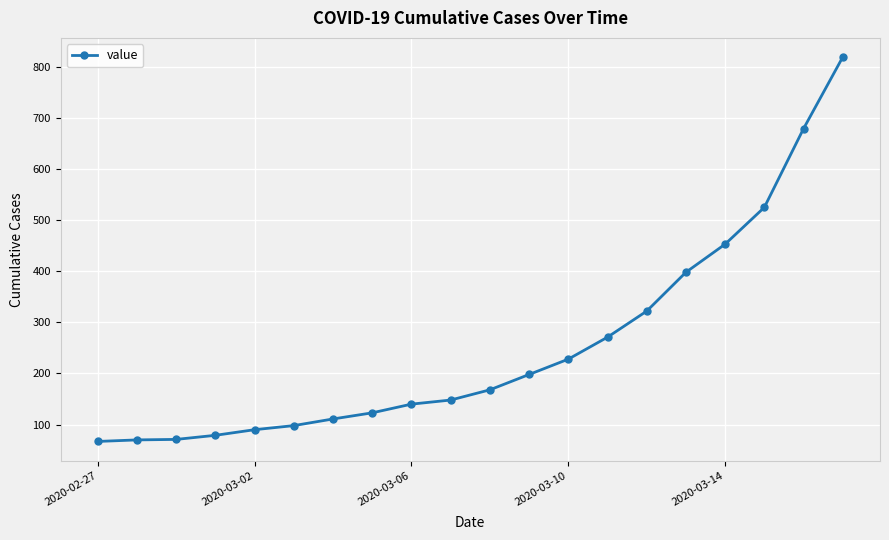

What is the sum of all values?

5058